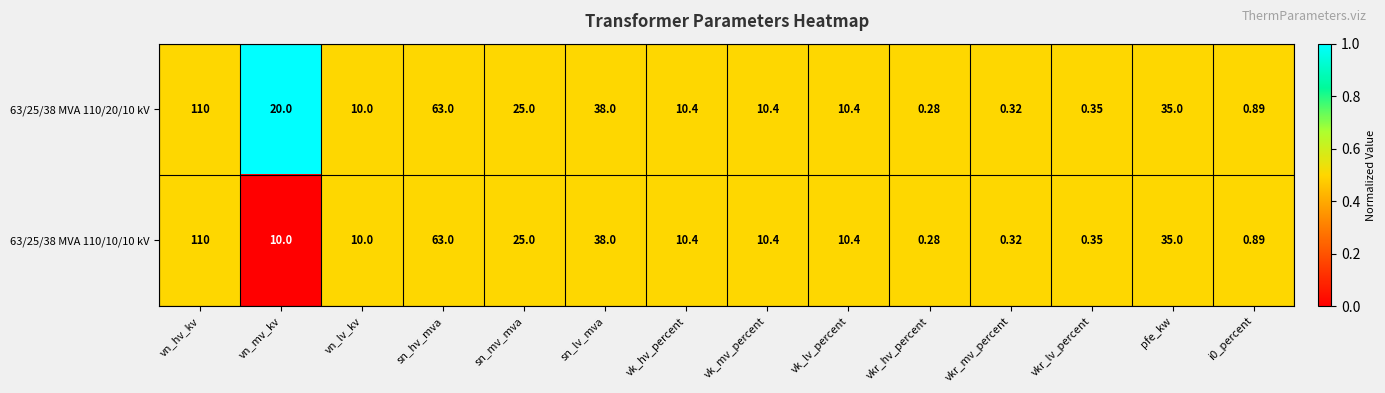

Is the value of 63/25/38 MVA 110/20/10 kV at vn_mv_kv greater than the value of 63/25/38 MVA 110/10/10 kV at i0_percent?

Yes